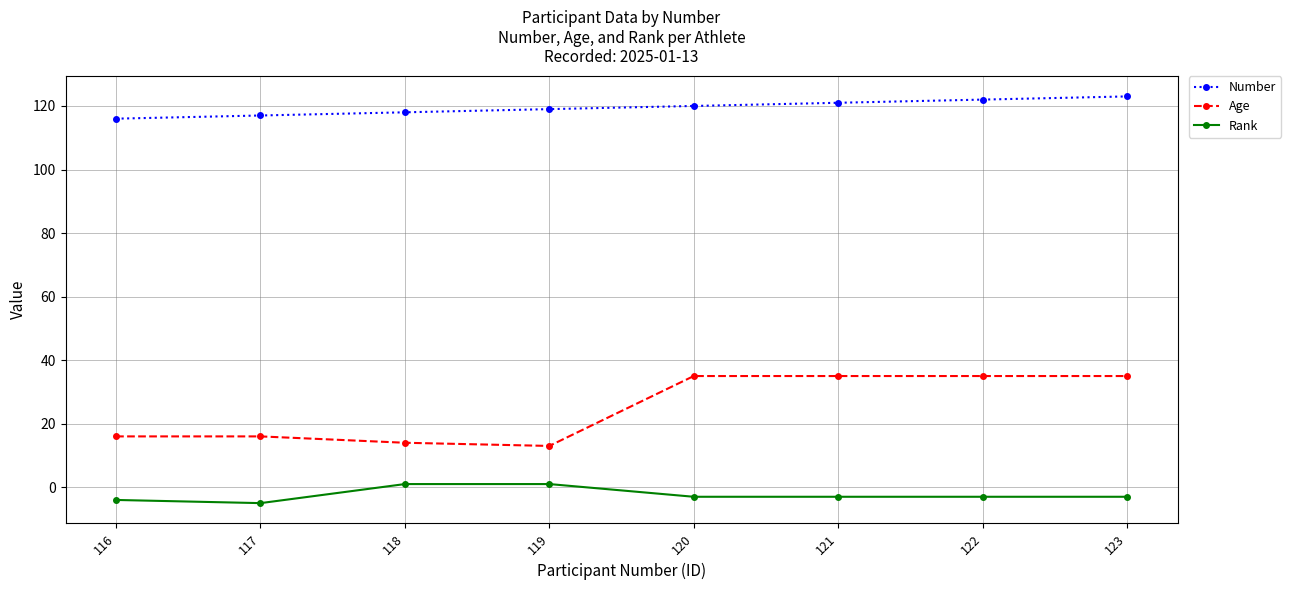

Which series has the widest spread of values?

Age